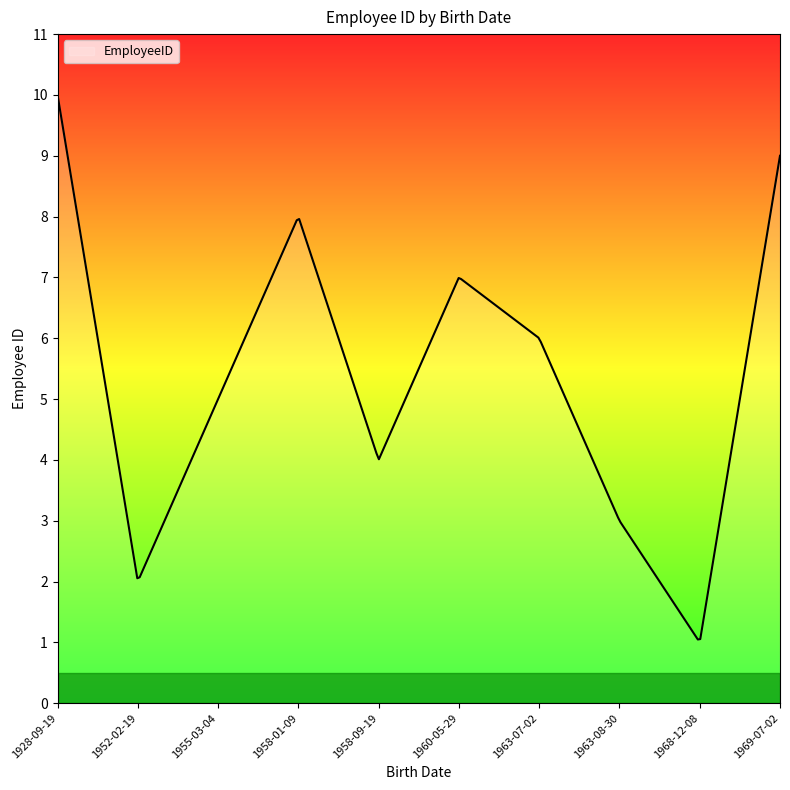

What is the maximum value shown in the chart?

10.0